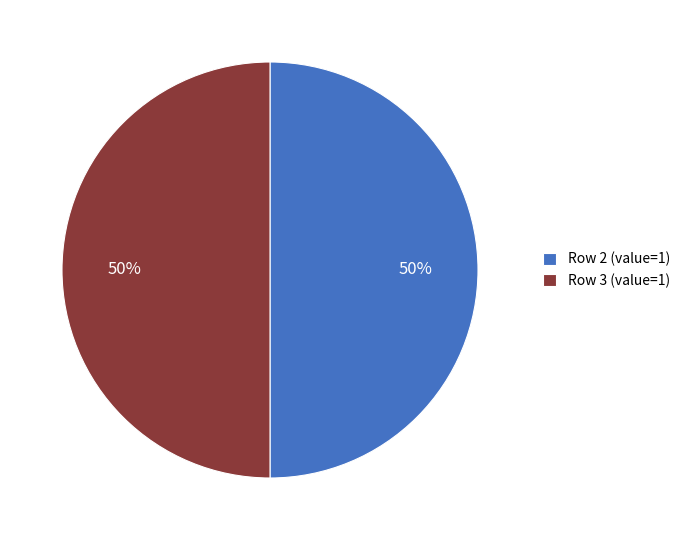

To the nearest percent, what is the difference between the largest and smallest slice percentages?

0%